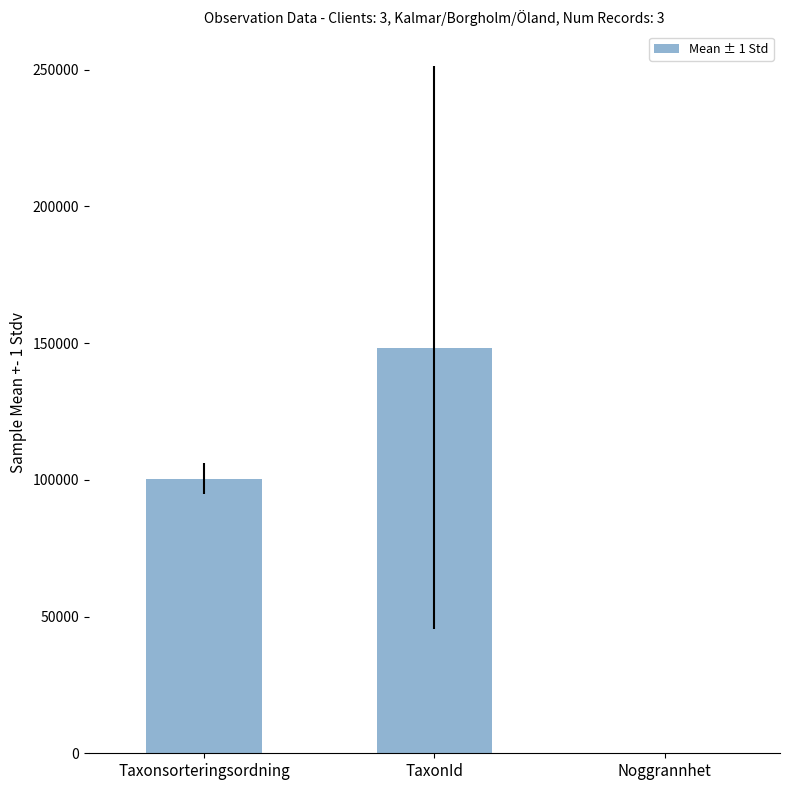

How many values are between 25 and 148346?

3